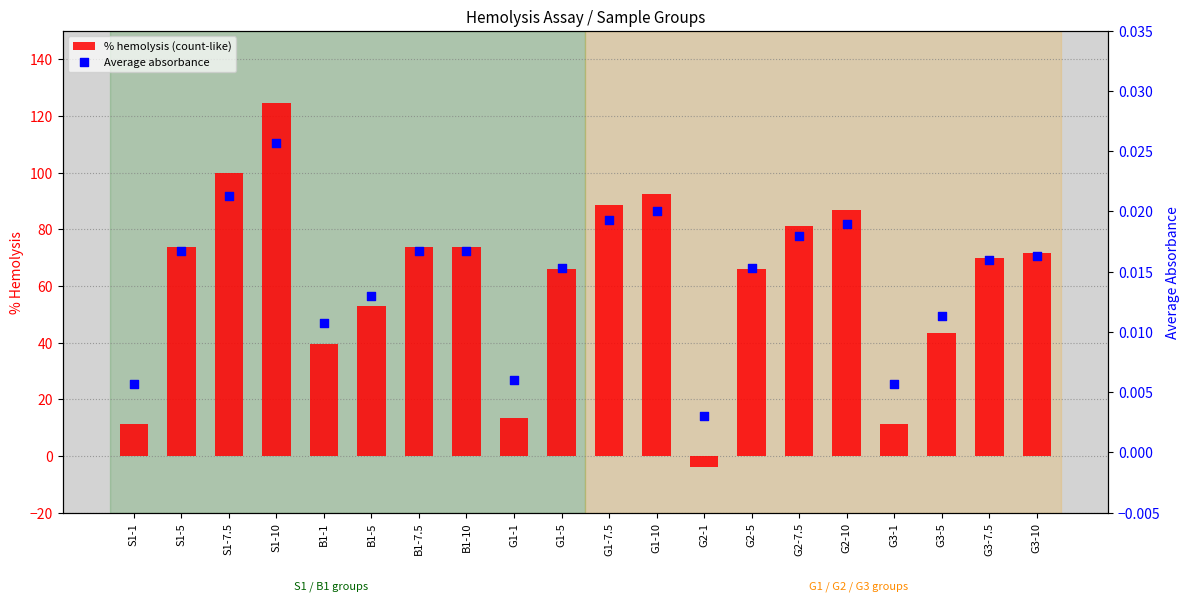

At which category is the sum across all series the highest?

S1-10